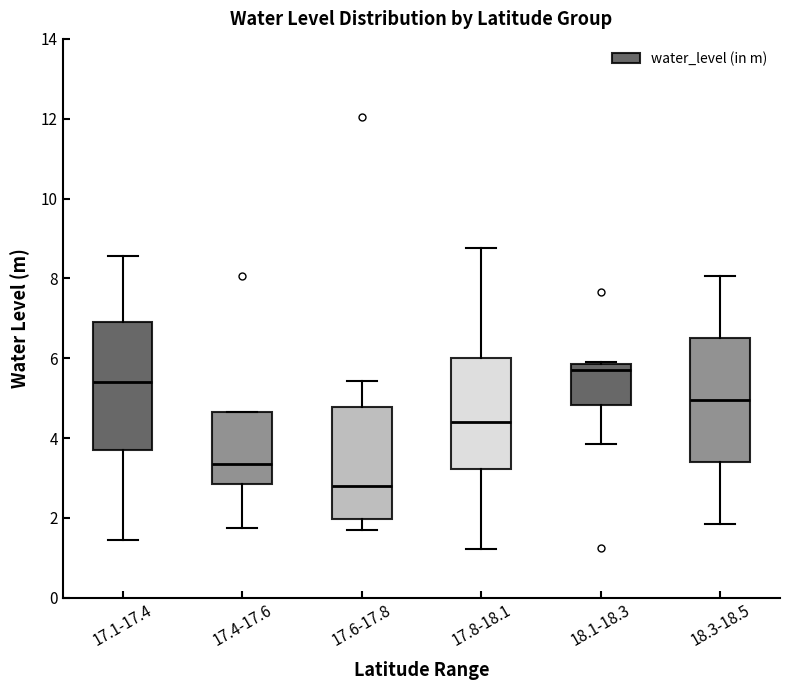

Which box has the lowest median line?

17.6-17.8